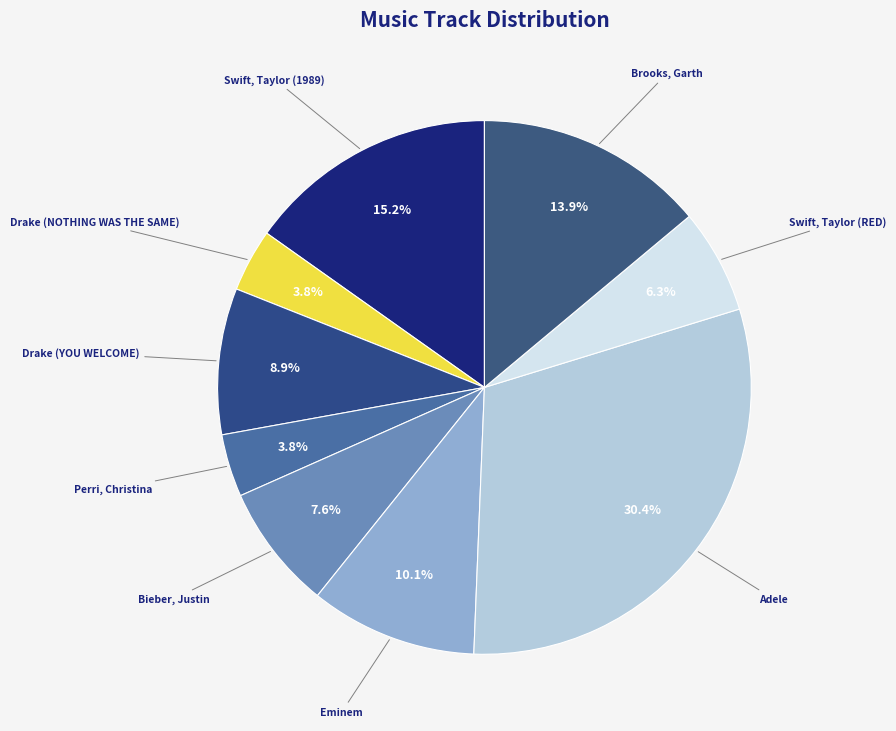

How many slices are in this pie chart?

9